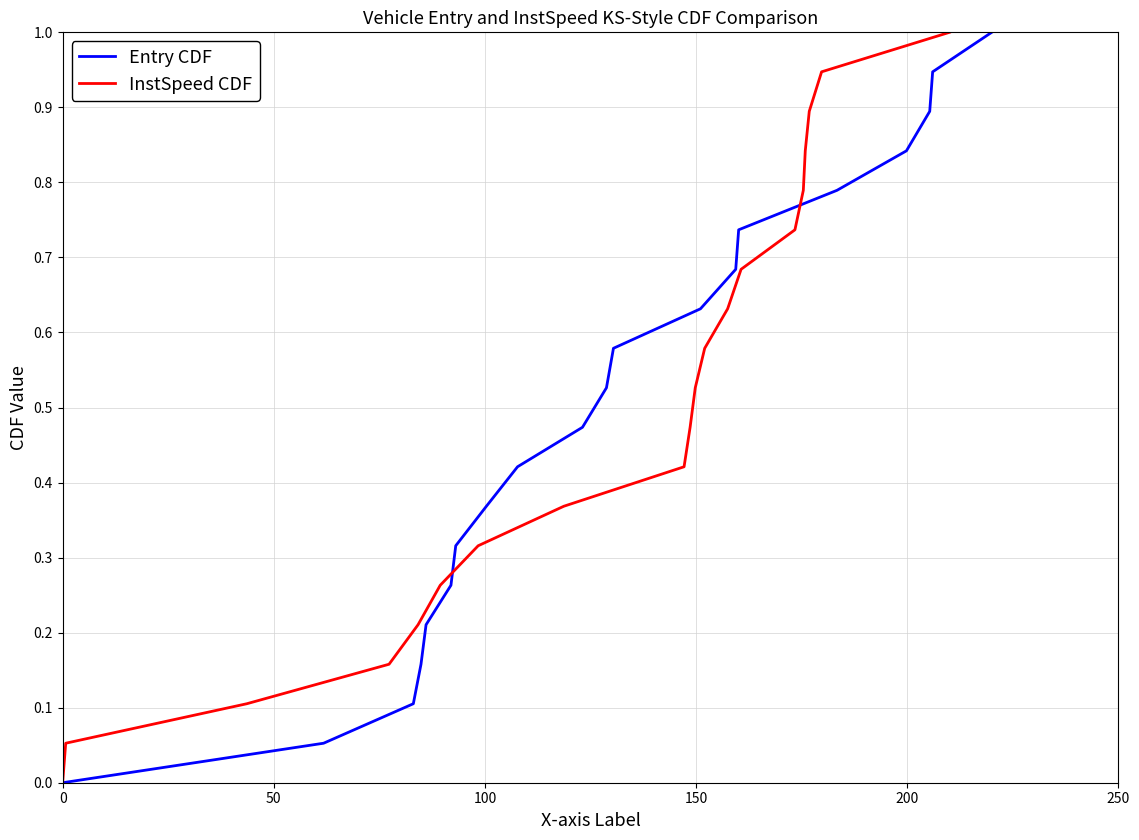

Count the number of categories in the chart.

20